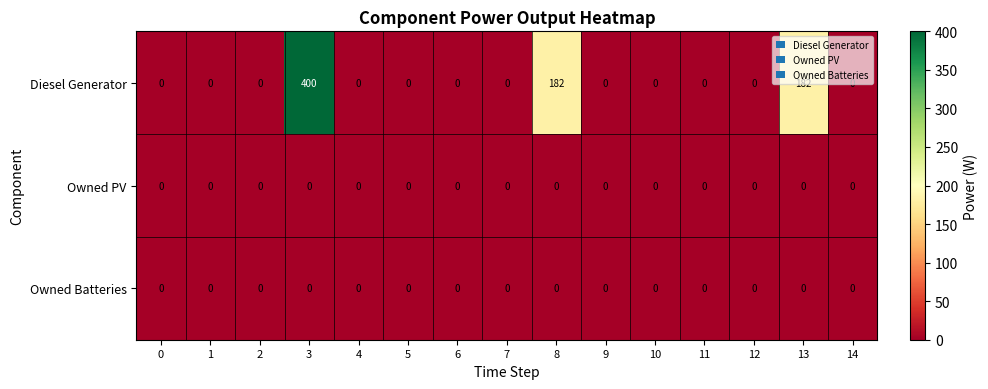

Which label corresponds to the largest value in the chart?

3